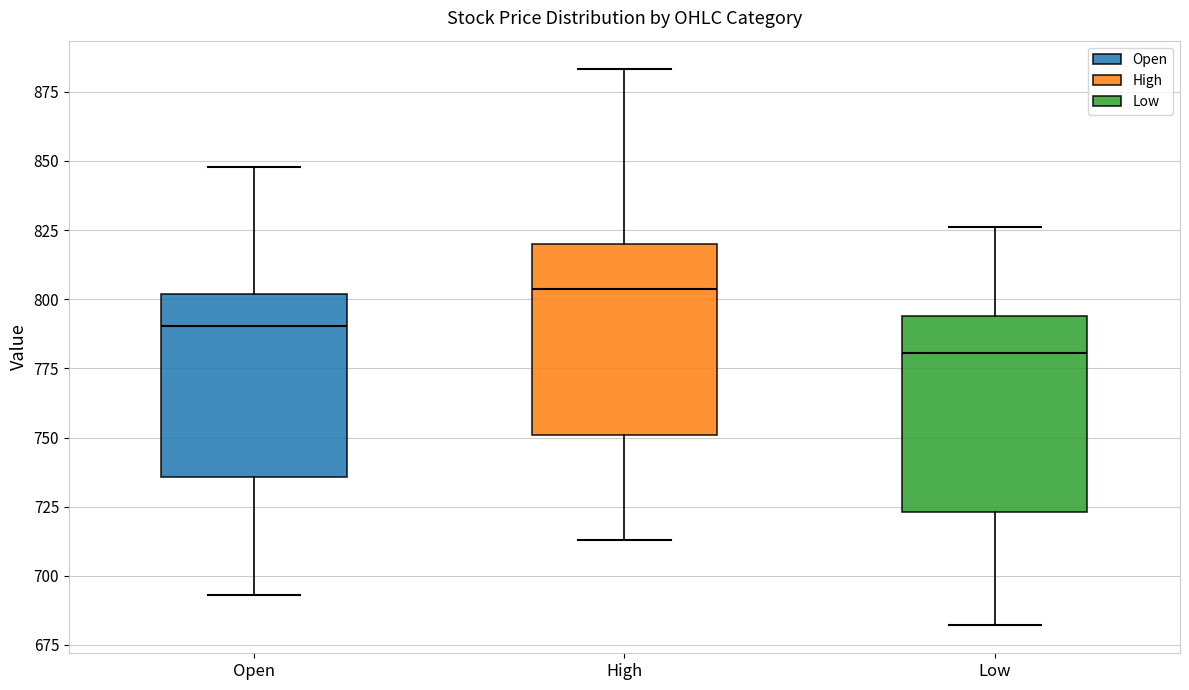

Reading left to right, transcribe this box plot: for each box, give where its median line is, the range the box spans, and where its two whiskers end, as read against the y-axis. The values are not printed on the chart, so give them approximately, as read against the axis.

Open: median 790, box 735 to 800, whiskers 695 to 850
High: median 805, box 750 to 820, whiskers 715 to 885
Low: median 780, box 725 to 795, whiskers 680 to 825